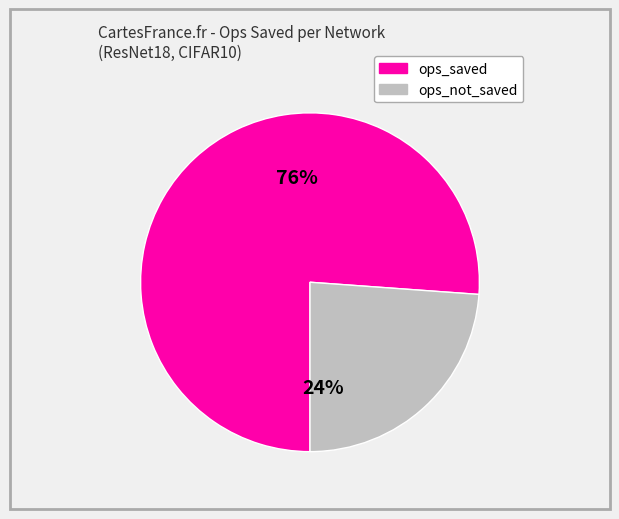

Is there any slice that represents more than half of the pie?

Yes